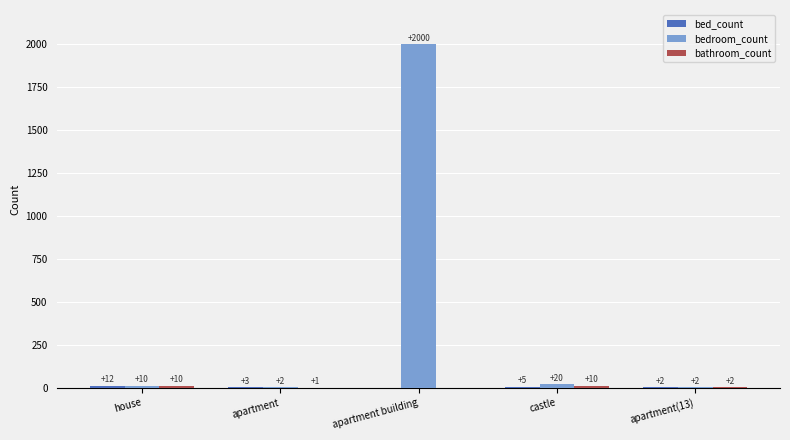

What is the maximum value for bedroom_count?

2000